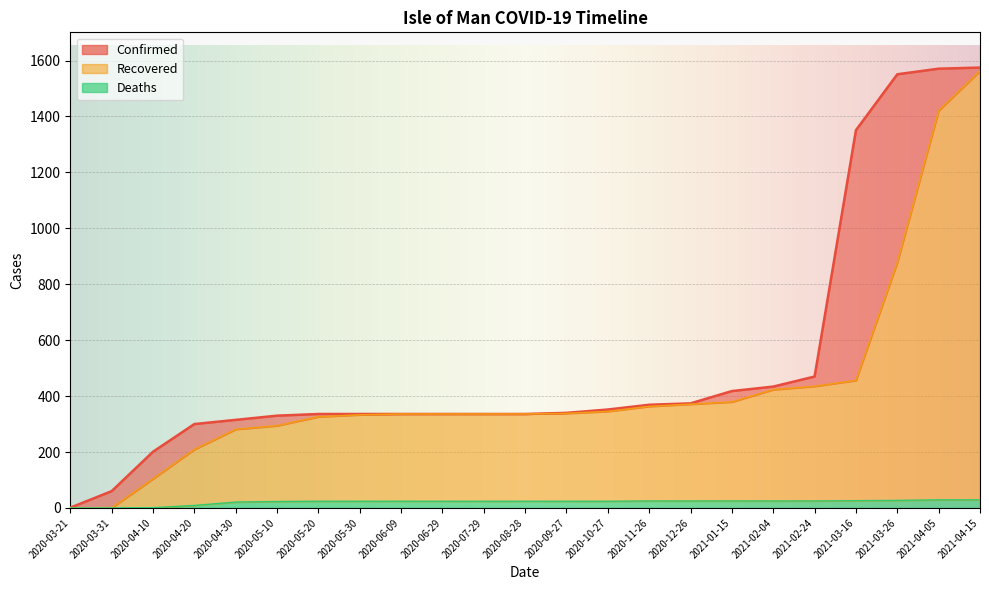

What is the sum of all Deaths values?

482